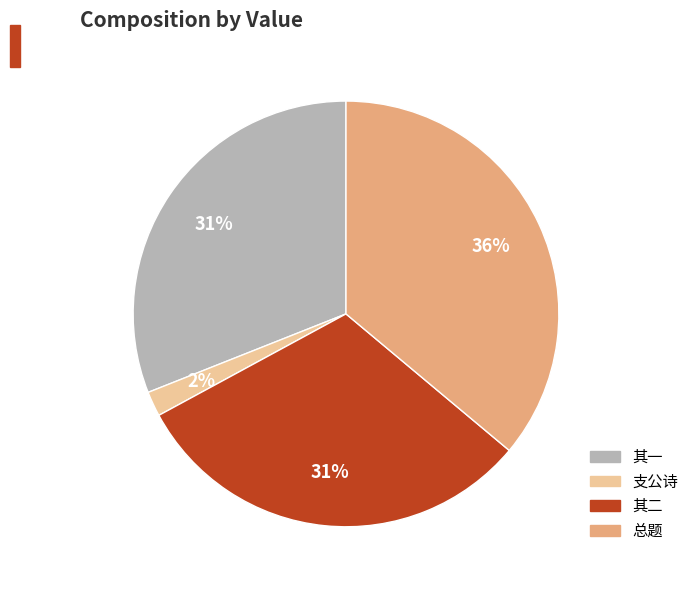

Does any single category account for the majority?

No